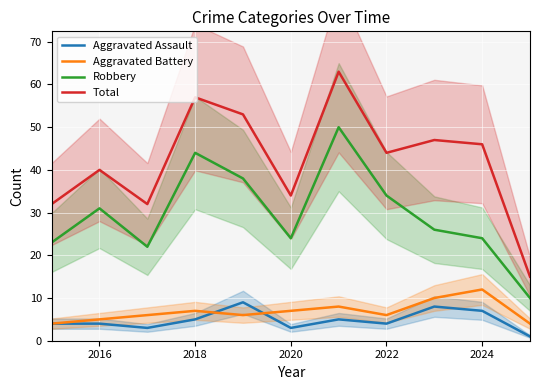

True or false: Total has a value of 19 at 2024.

False